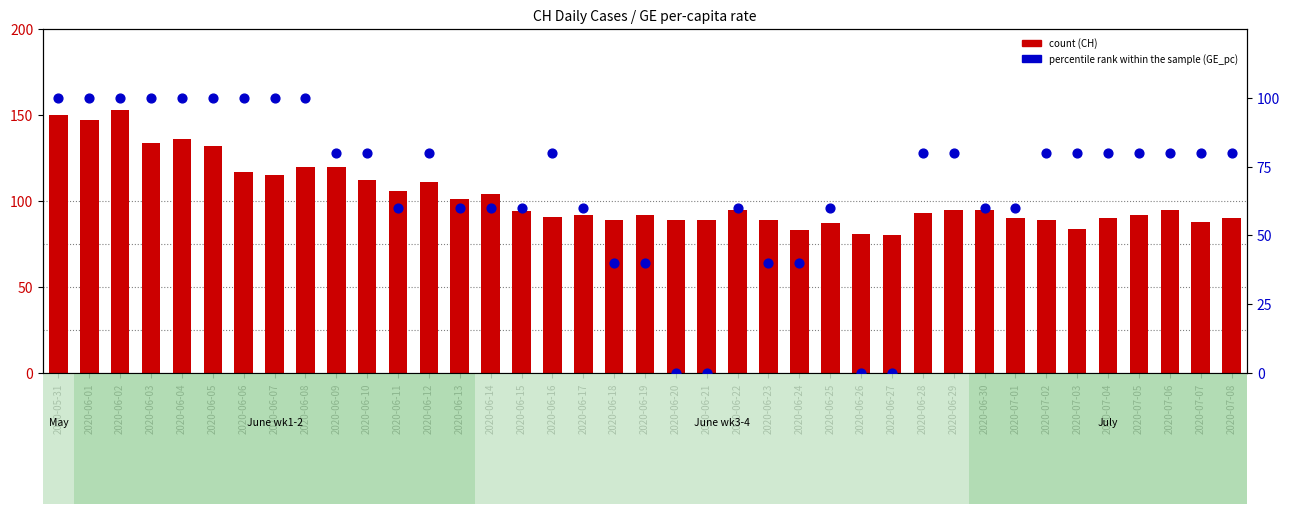

Approximately how many times larger is the value at 2020-06-07 compared to 2020-06-29?

1.2